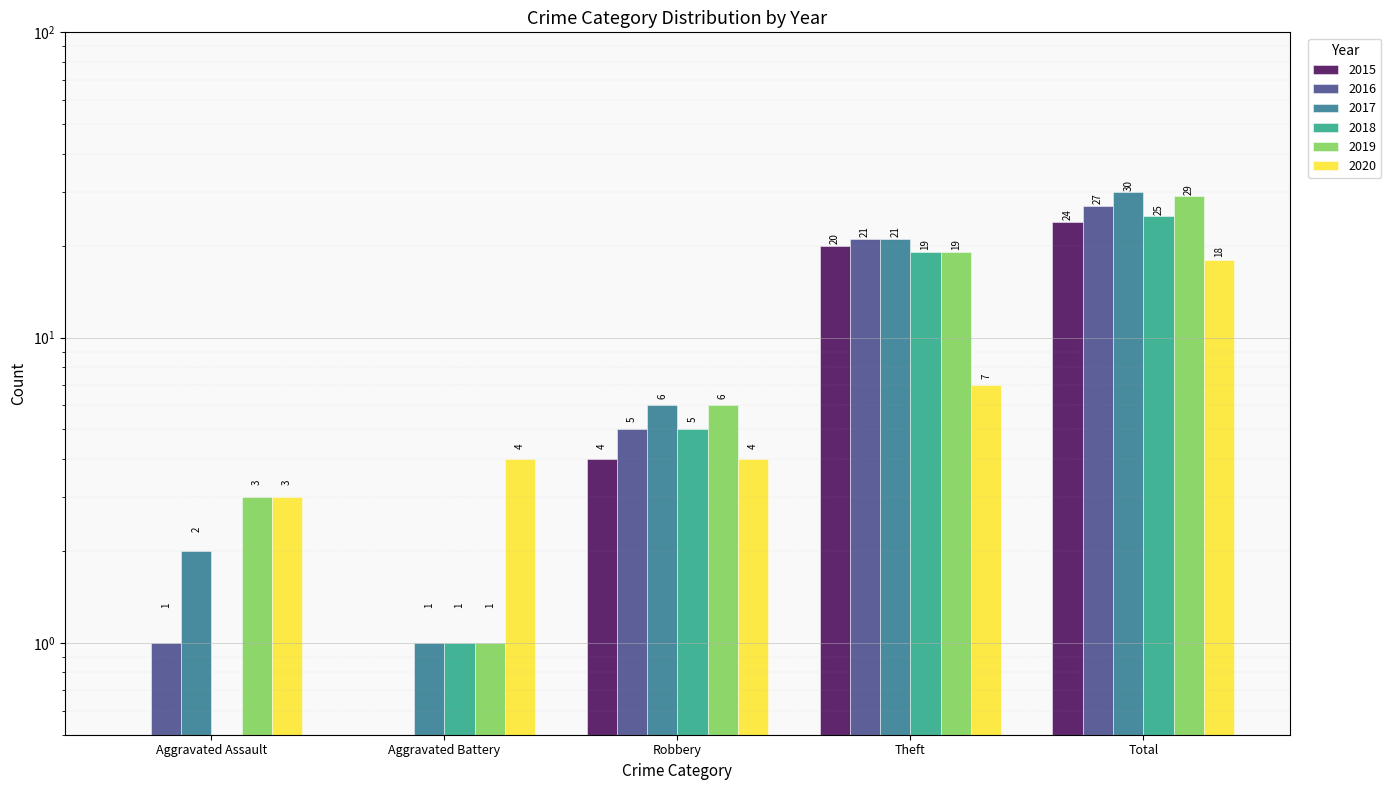

At which label does 2019 first exceed 6?

Theft